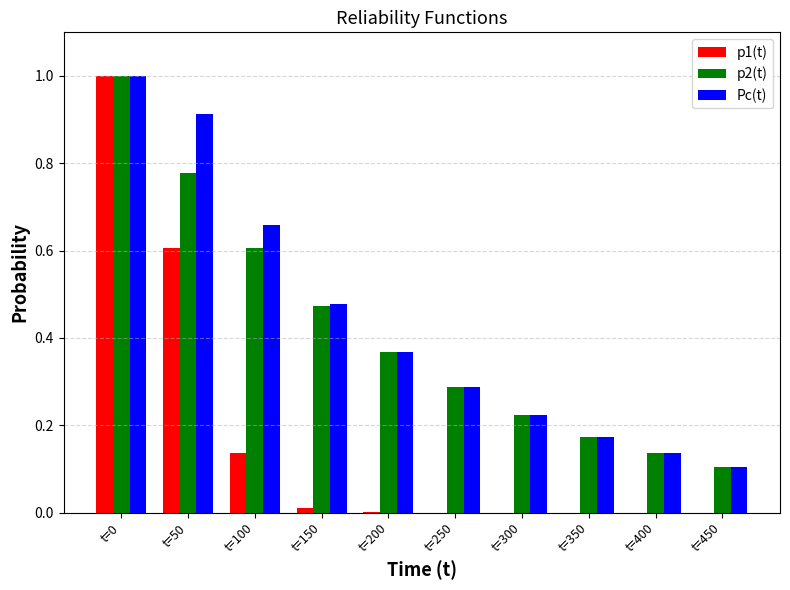

The p1(t) series shows 0.0 at t=200. True or false?

True